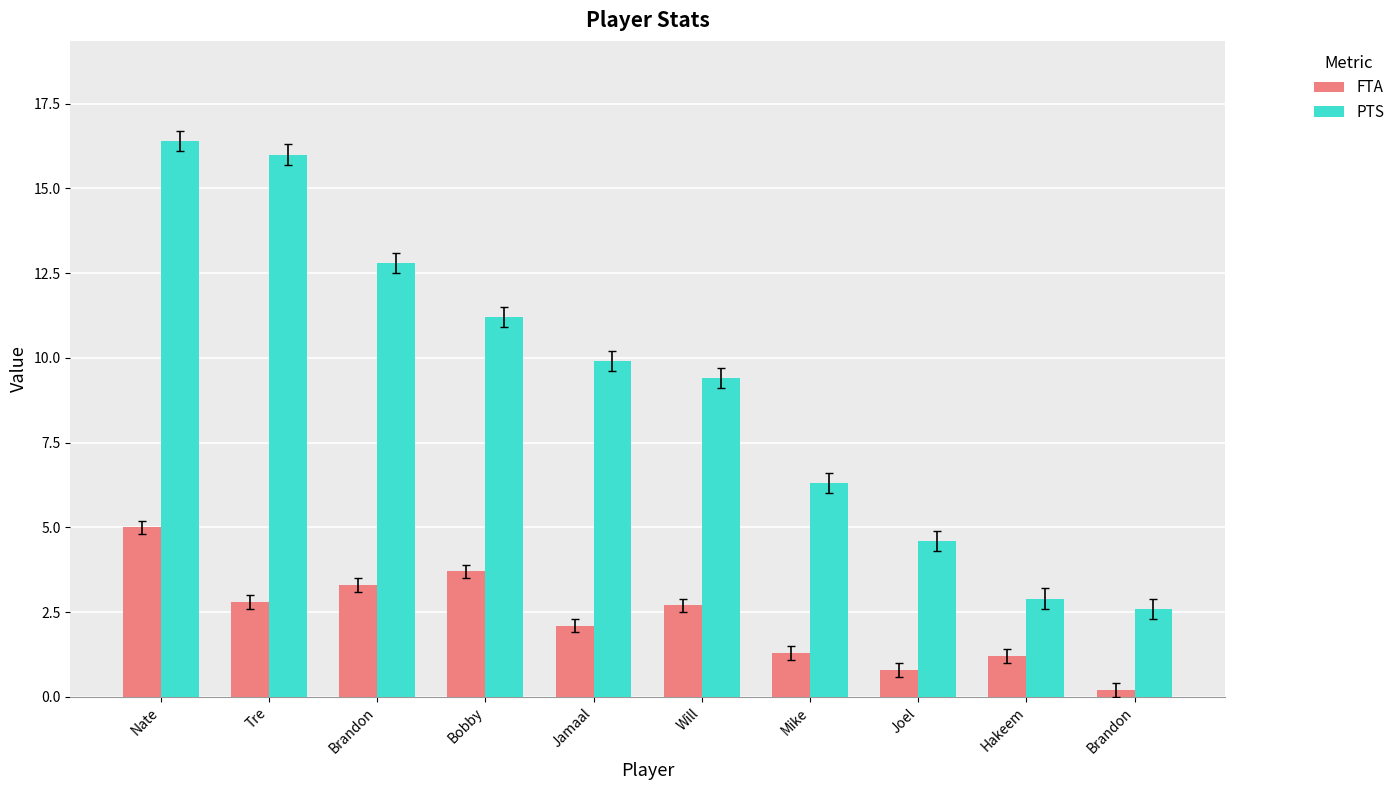

How many bars are there in each group?

2